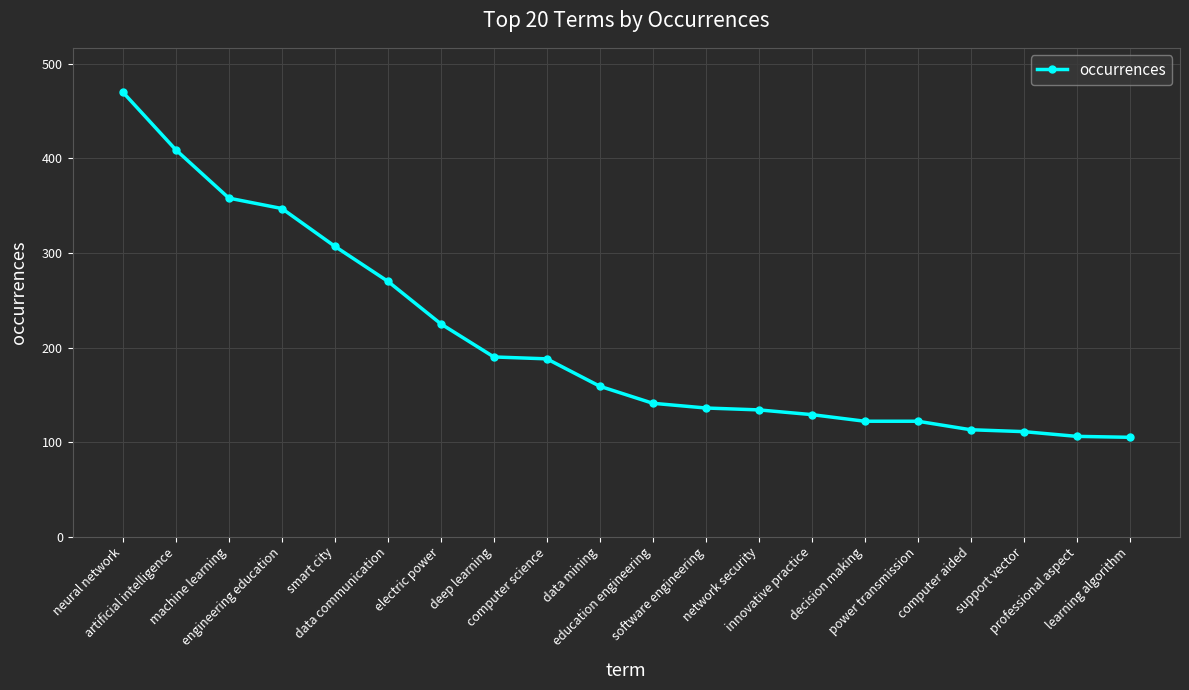

How many series are shown in this chart?

1